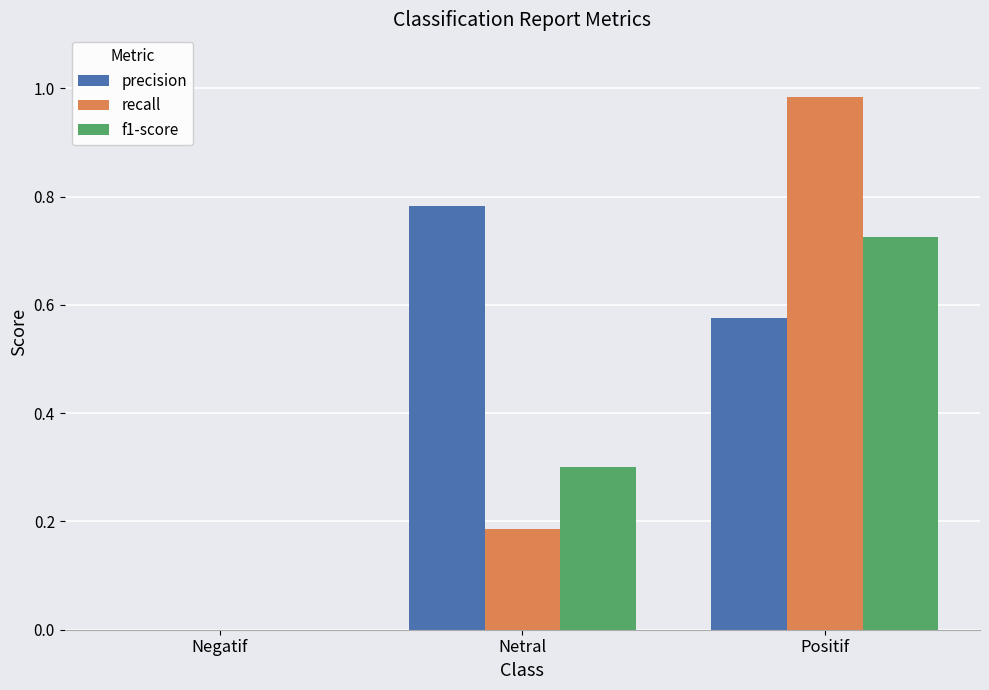

Which category has the highest value in the f1-score series?

Positif